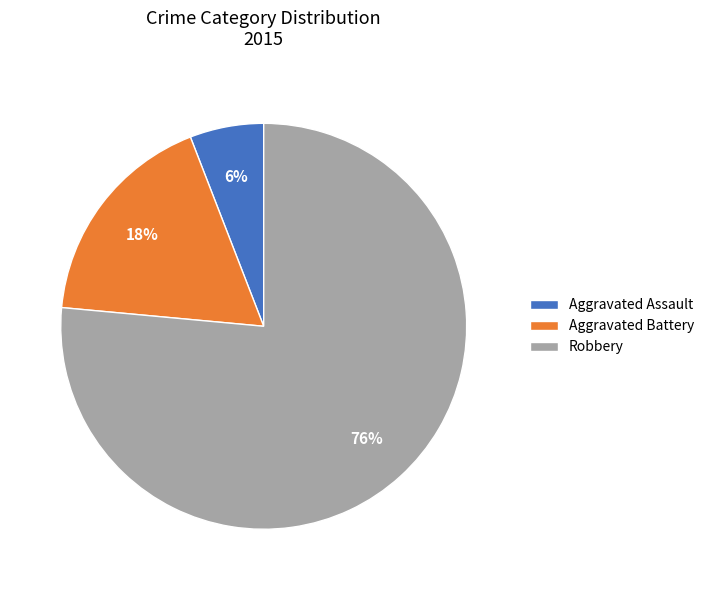

Combined, do Robbery and Aggravated Assault account for over 50%?

Yes